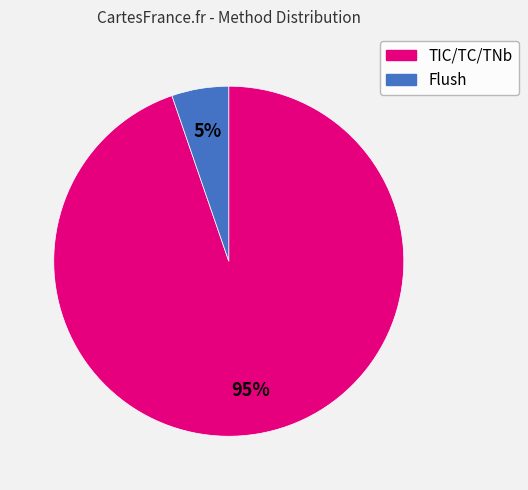

Is it true that Flush is 5% of the pie?

True